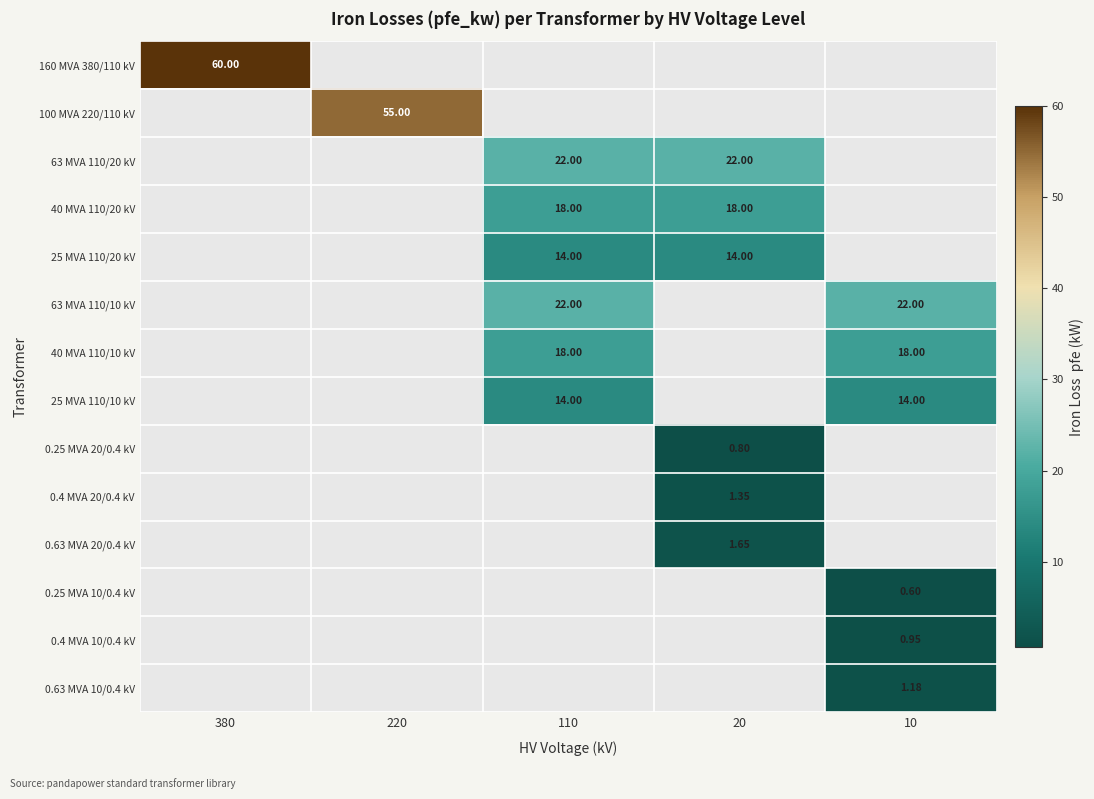

Rank the series by their maximum value, from lowest to highest.

0.25 MVA 10/0.4 kV, 0.25 MVA 20/0.4 kV, 0.4 MVA 10/0.4 kV, 0.63 MVA 10/0.4 kV, 0.4 MVA 20/0.4 kV, 0.63 MVA 20/0.4 kV, 25 MVA 110/20 kV, 25 MVA 110/10 kV, 40 MVA 110/20 kV, 40 MVA 110/10 kV, 63 MVA 110/20 kV, 63 MVA 110/10 kV, 100 MVA 220/110 kV, 160 MVA 380/110 kV